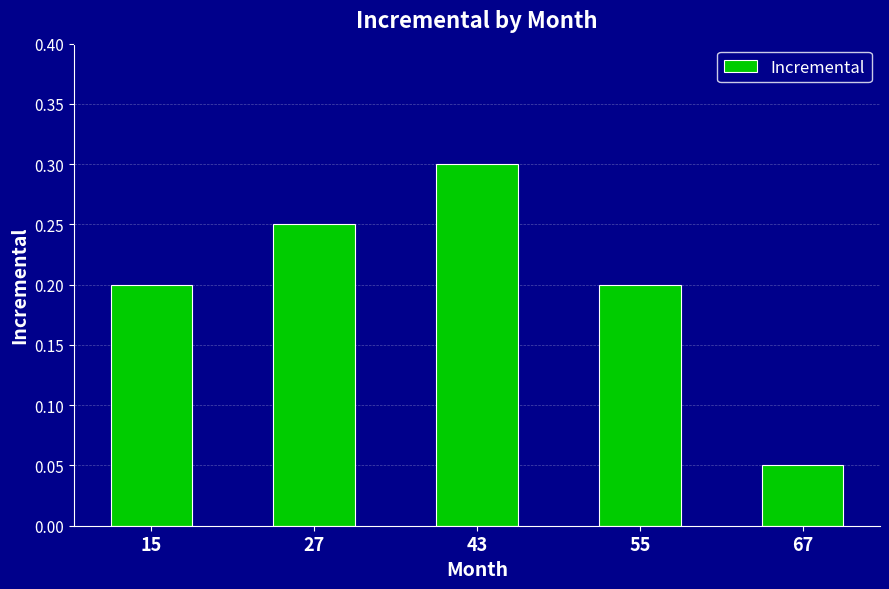

The value at 43 is 0.3. True or false?

True